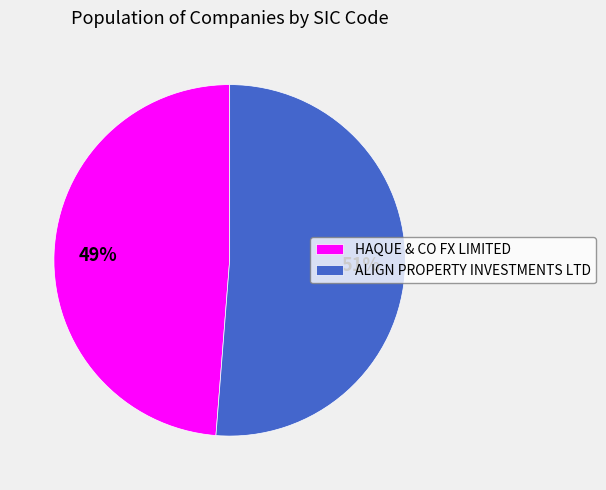

What percentage is the HAQUE & CO FX LIMITED slice, to the nearest percent?

49%